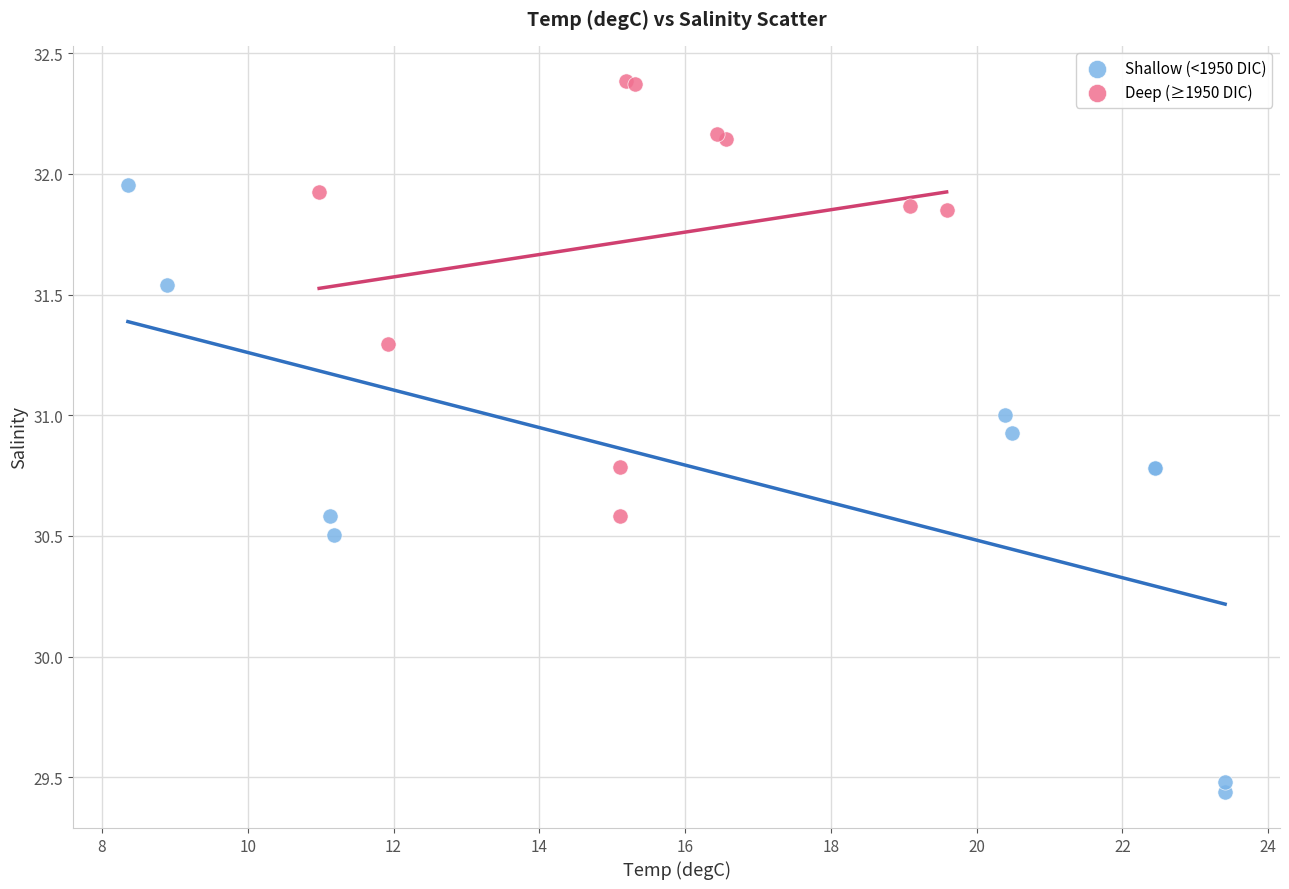

Which series contains the lowest Y value?

Shallow (<1950 DIC)